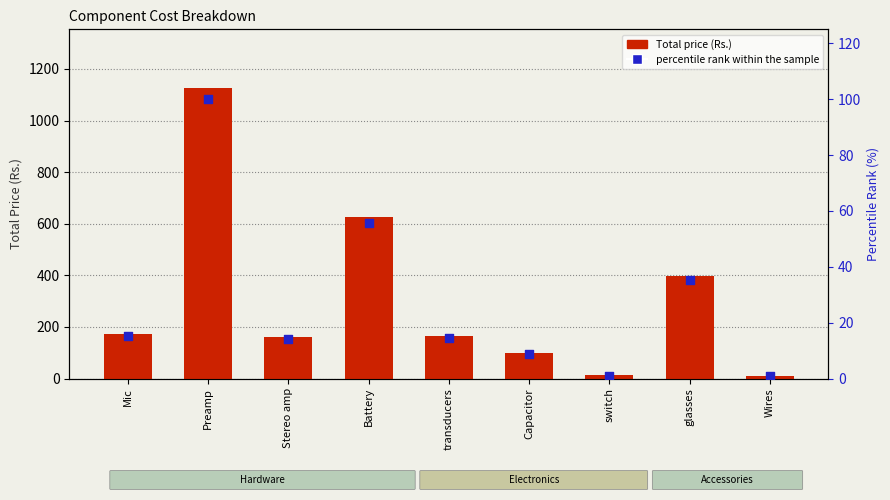

At which category is the sum across all series the highest?

Preamp